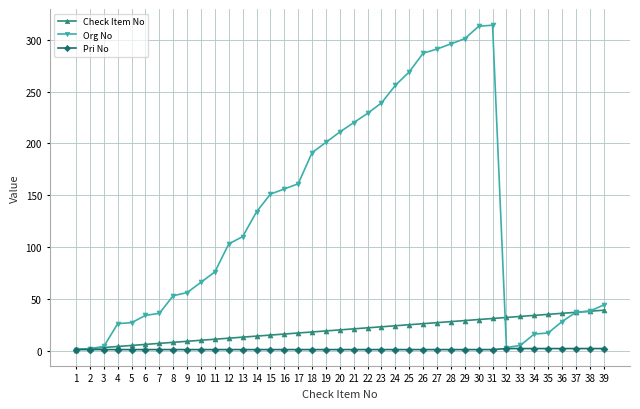

Which series has the largest total across all categories?

Org No